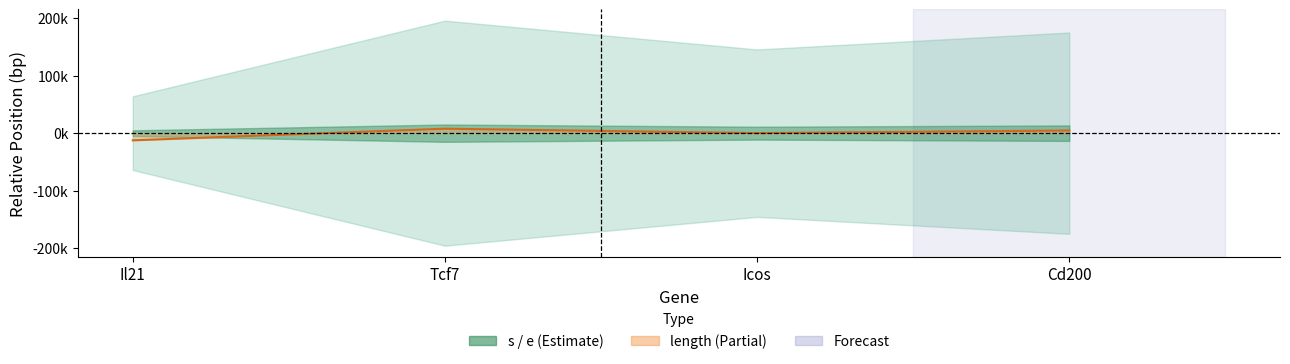

List the labels in order of value, largest first.

Tcf7, Cd200, Icos, Il21